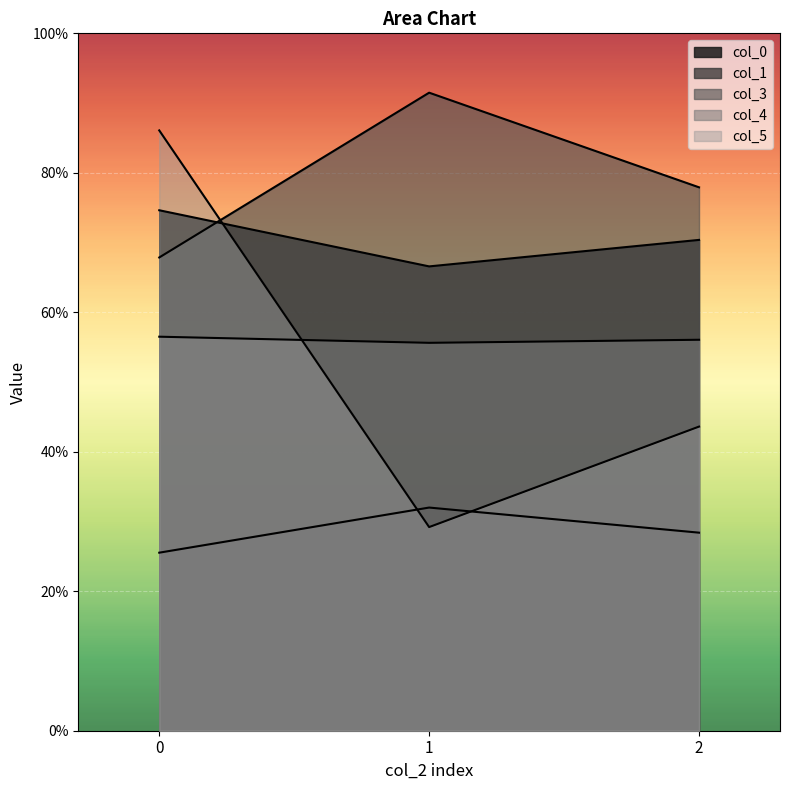

Reading left to right, list all the values displayed in this chart.

col_0: 0=0.7	1=0.7	2=0.7
col_1: 0=0.3	1=0.3	2=0.3
col_3: 0=0.7	1=0.9	2=0.8
col_4: 0=0.6	1=0.6	2=0.6
col_5: 0=0.9	1=0.3	2=0.4